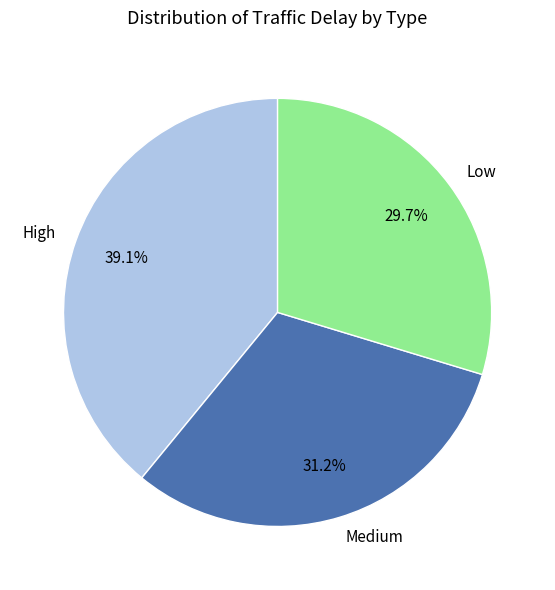

Is there a majority slice in this chart?

No